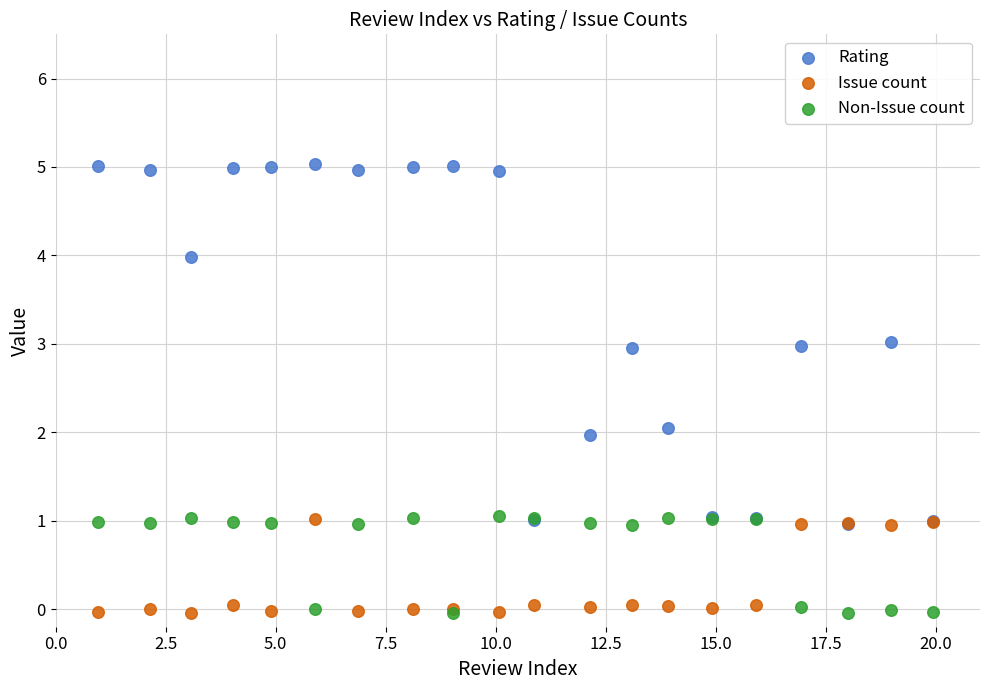

What are all the series names shown in the legend?

Rating, Issue count, Non-Issue count